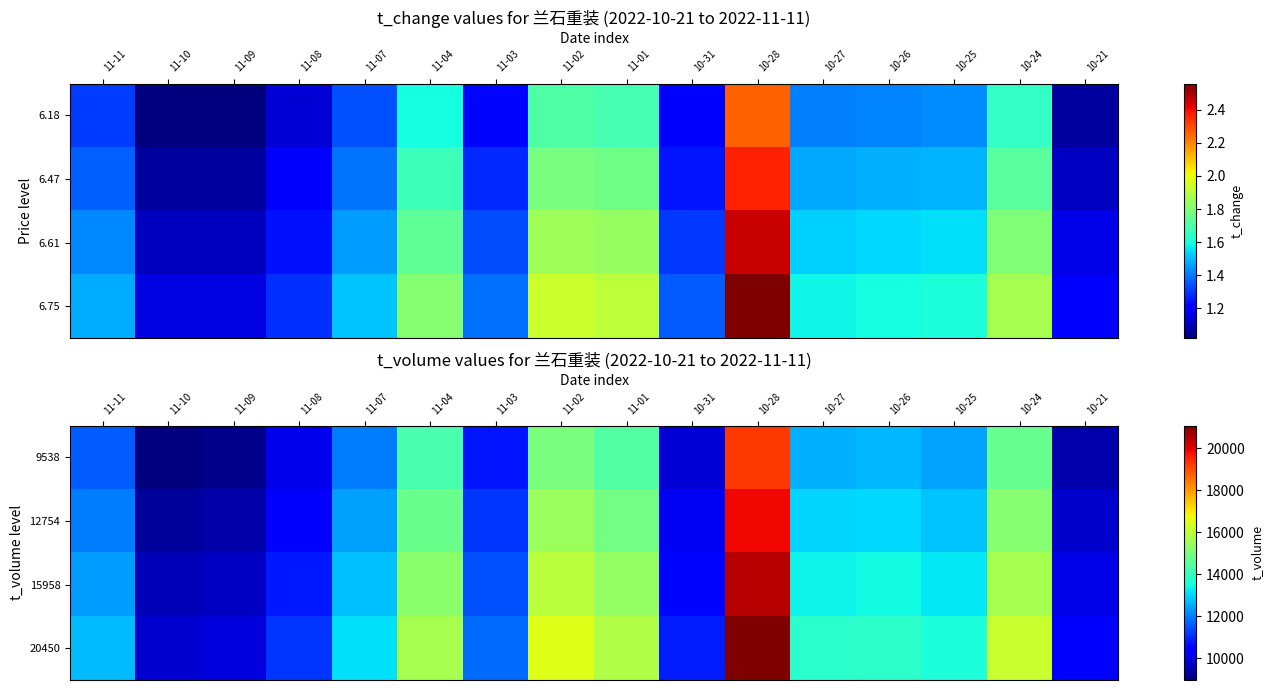

Reading left to right, what are all the values shown in this chart?

9538: 11-11=11597.7	11-10=8965.7	11-09=9120.8	11-08=10146.4	11-07=11988.8	11-04=14298.3	11-03=10750.8	11-02=15000.5	11-01=14426.2	10-31=9900.1	10-28=19223.0	10-27=12587.5	10-26=12652.4	10-25=12428.7	10-24=14710.1	10-21=9477.1
12754: 11-11=11967.9	11-10=9251.9	11-09=9411.9	11-08=10470.2	11-07=12371.4	11-04=14754.7	11-03=11093.9	11-02=15479.3	11-01=14886.6	10-31=10216.0	10-28=19836.5	10-27=12989.3	10-26=13056.2	10-25=12825.3	10-24=15179.5	10-21=9779.5
15958: 11-11=12338.0	11-10=9538.0	11-09=9703.0	11-08=10794.0	11-07=12754.0	11-04=15211.0	11-03=11437.0	11-02=15958.0	11-01=15347.0	10-31=10532.0	10-28=20450.0	10-27=13391.0	10-26=13460.0	10-25=13222.0	10-24=15649.0	10-21=10082.0
20450: 11-11=12708.1	11-10=9824.1	11-09=9994.1	11-08=11117.8	11-07=13136.6	11-04=15667.3	11-03=11780.1	11-02=16436.7	11-01=15807.4	10-31=10848.0	10-28=21063.5	10-27=13792.7	10-26=13863.8	10-25=13618.7	10-24=16118.5	10-21=10384.5